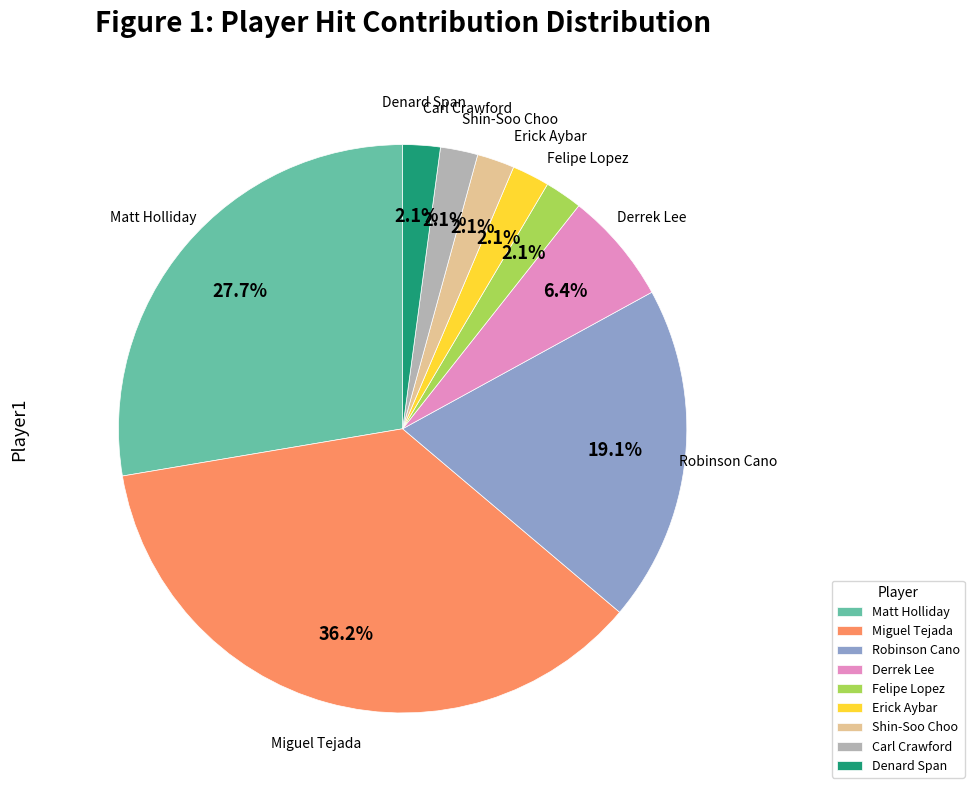

To the nearest percent, what is the difference between the largest and smallest slice percentages?

34%